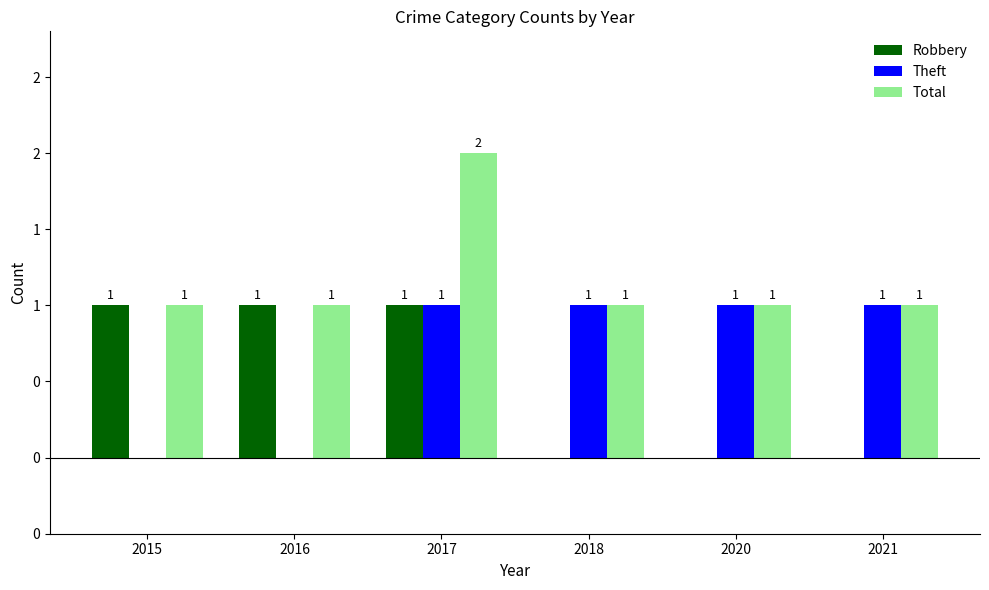

What is the difference between the second highest and second lowest values in the Robbery series?

1